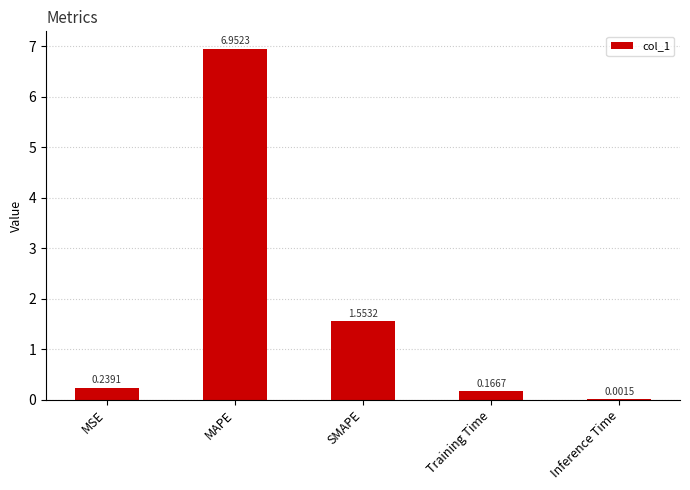

Which has a higher value, SMAPE or Inference Time?

SMAPE